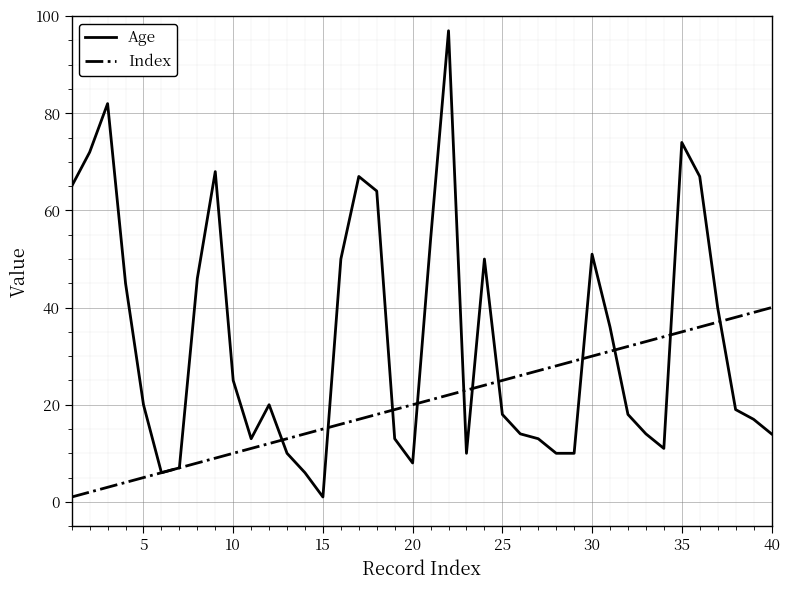

Which series has the largest total across all categories?

Age